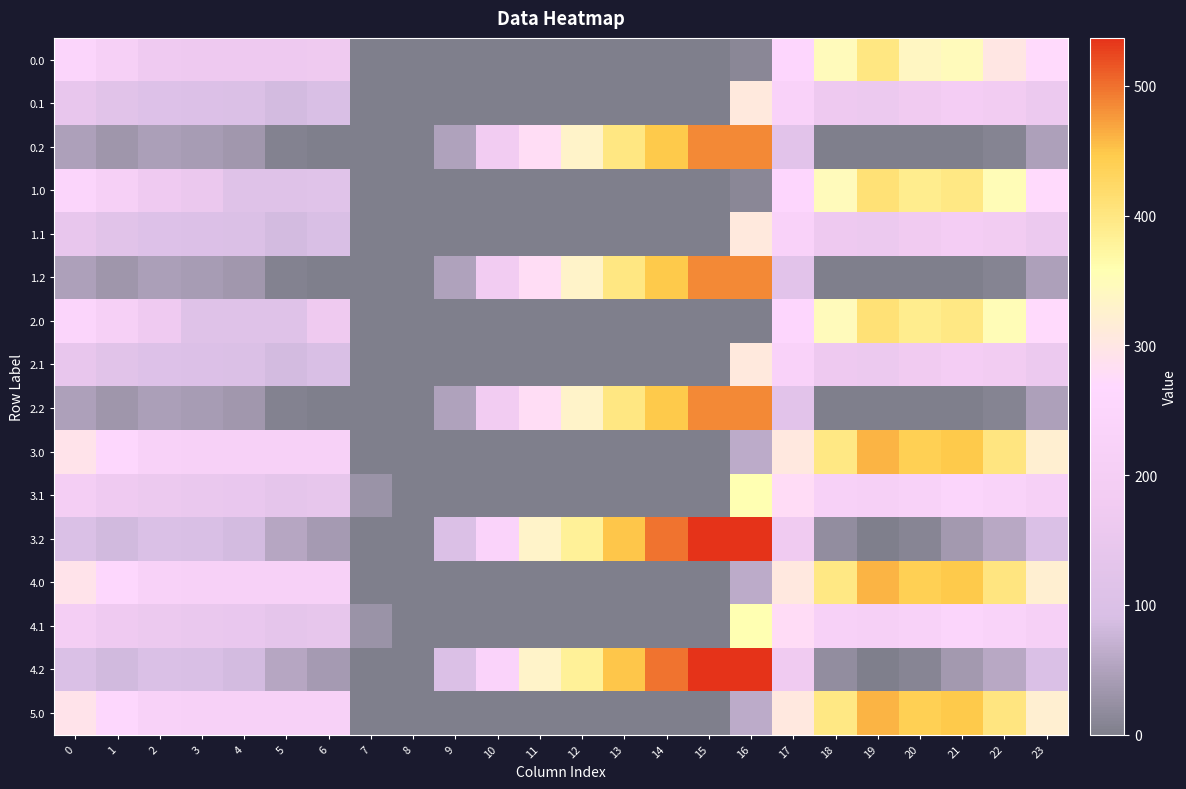

How many categories are shown in the chart?

24